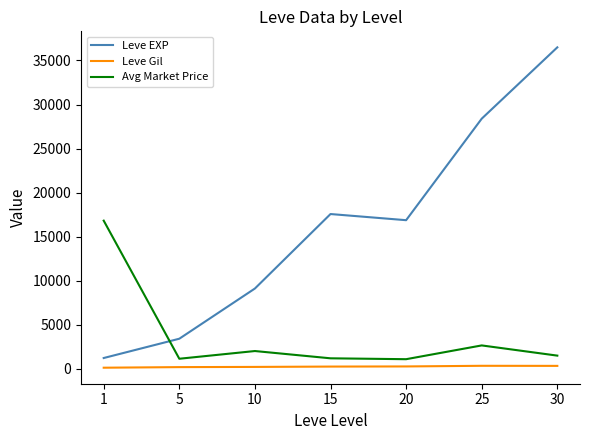

Which series has the largest total across all categories?

Leve EXP